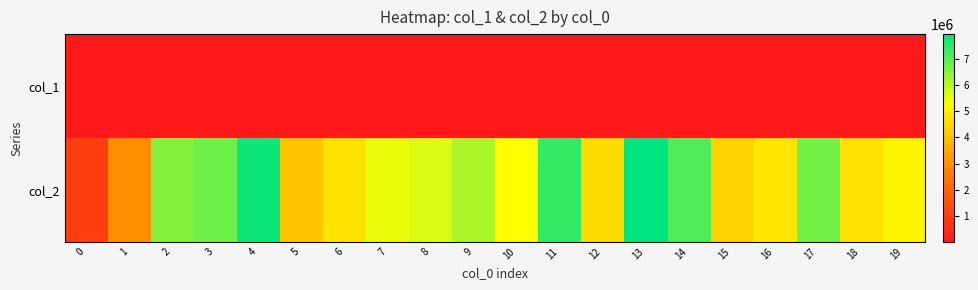

Which series has the widest spread of values?

col_2